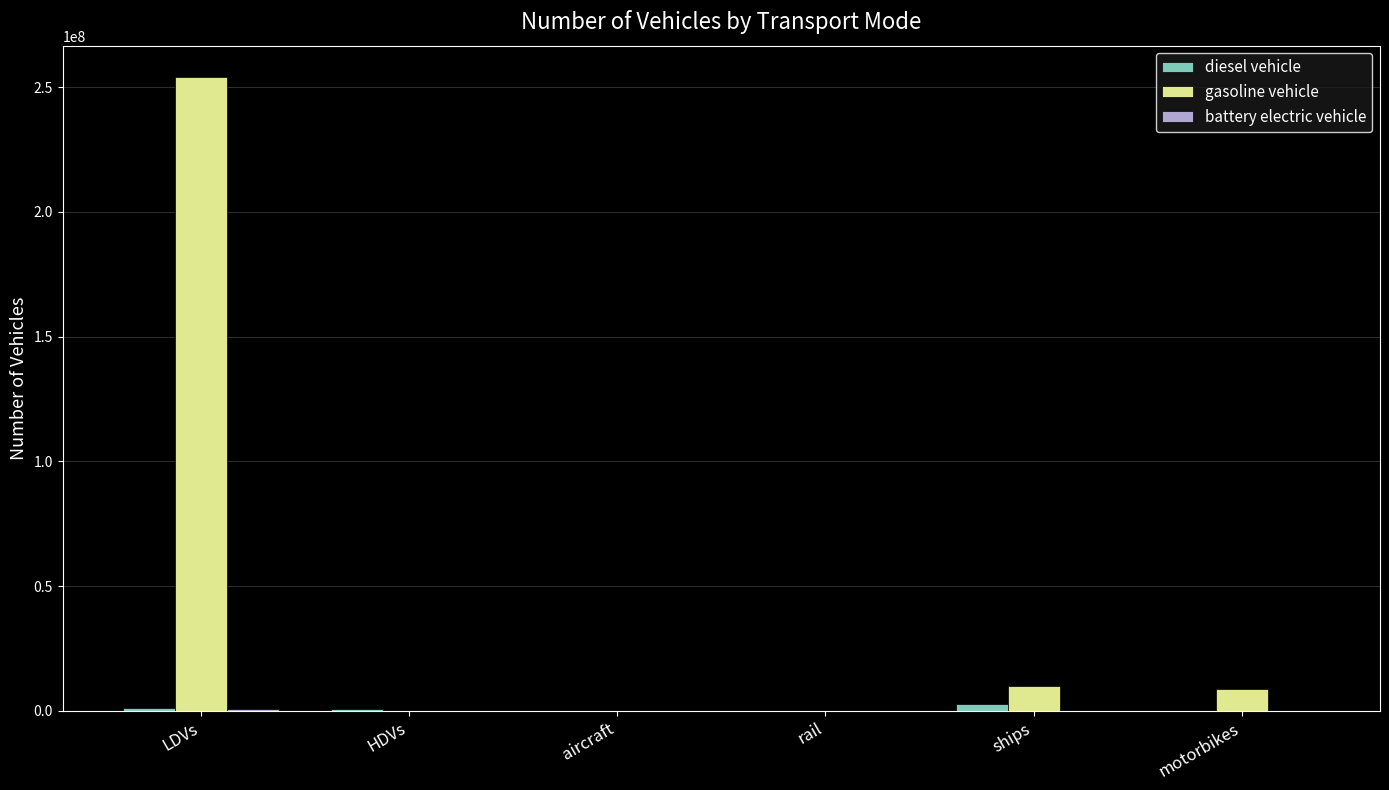

Which series has the largest total across all categories?

gasoline vehicle